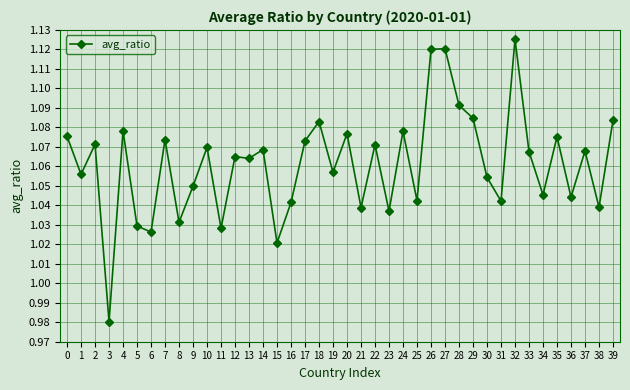

At which category does the data reach its first local peak?

2